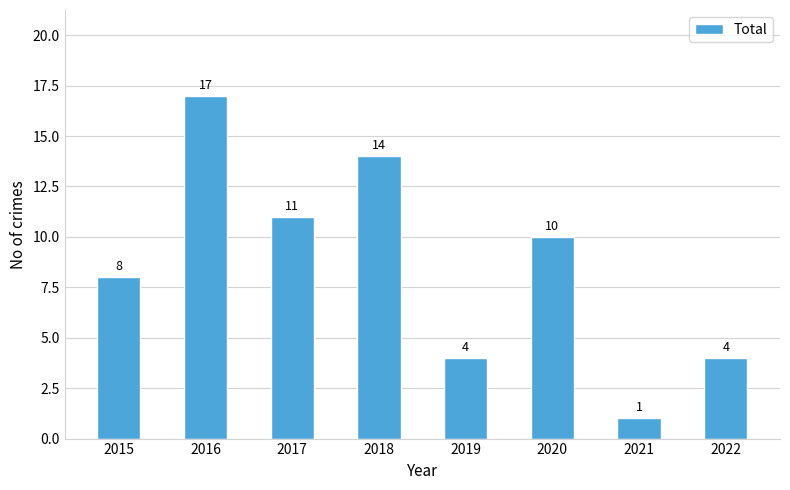

How many bars are there in total?

8